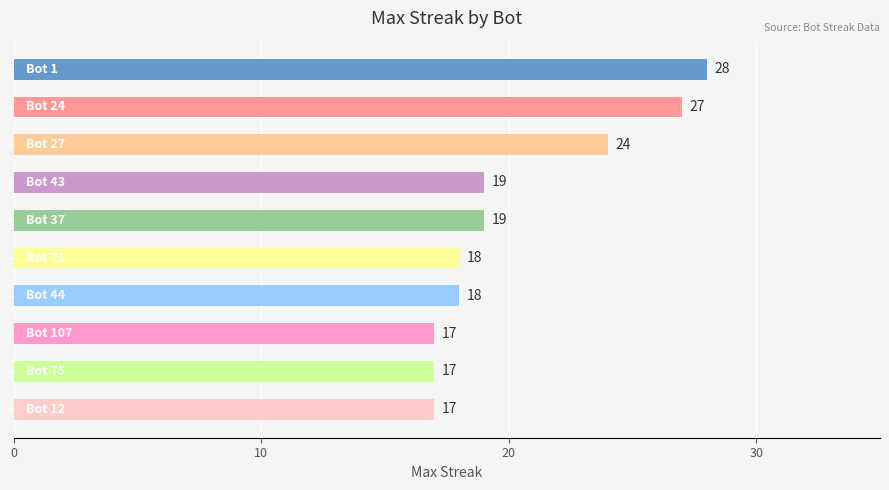

What is the value of the 3rd bar from the top?

24